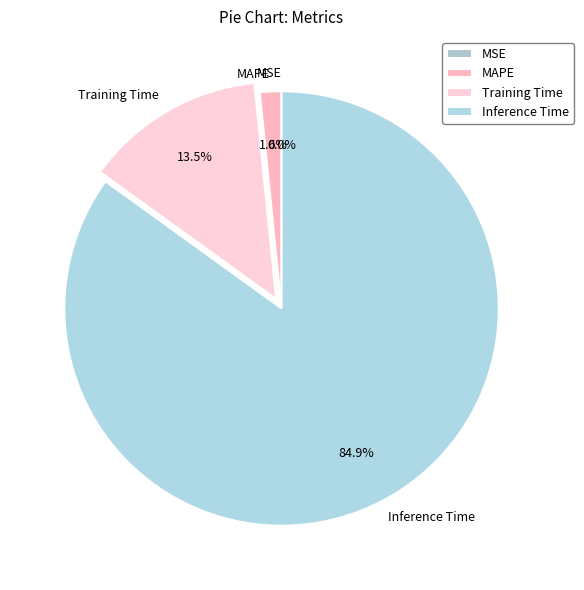

Does any single category account for the majority?

Yes